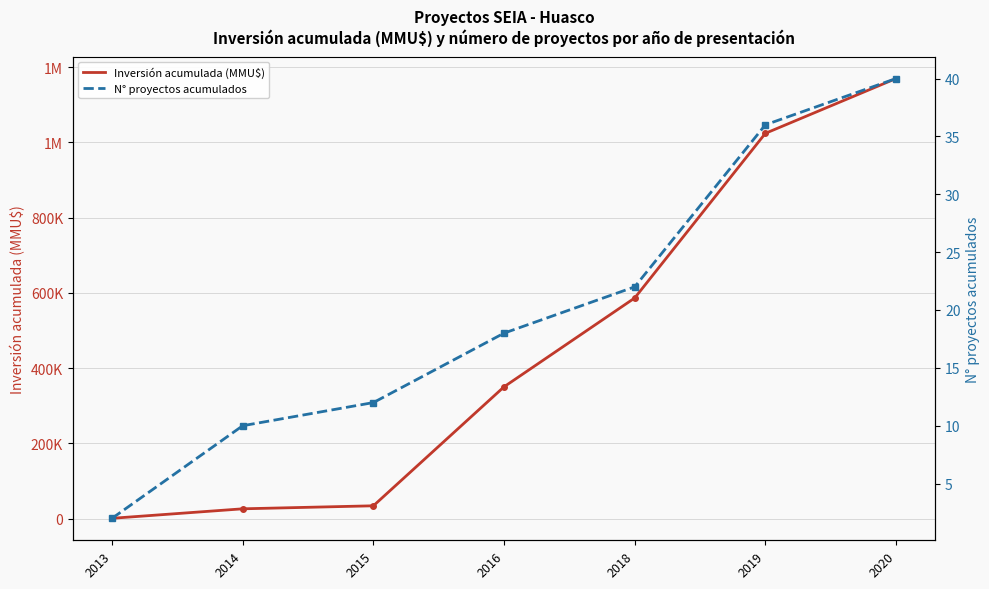

True or false: N° proyectos acumulados and Inversión acumulada (MMU$) cross at least once.

False